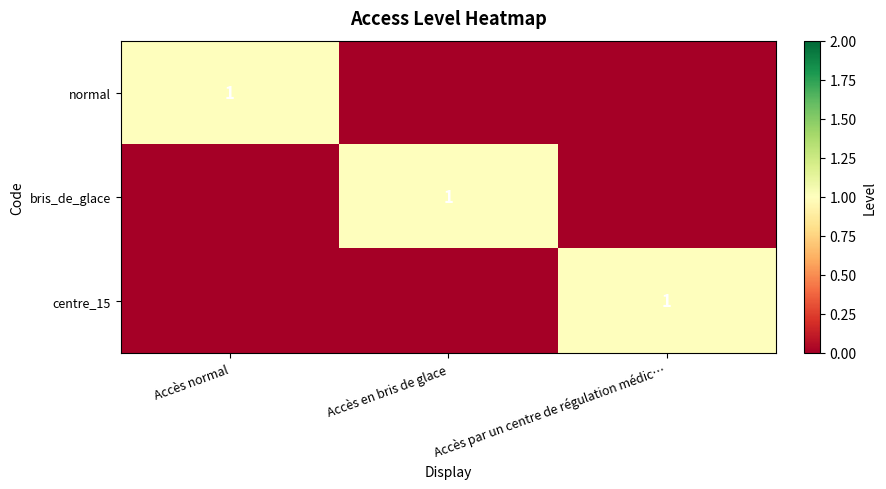

At how many categories does at least one series exceed 0?

3